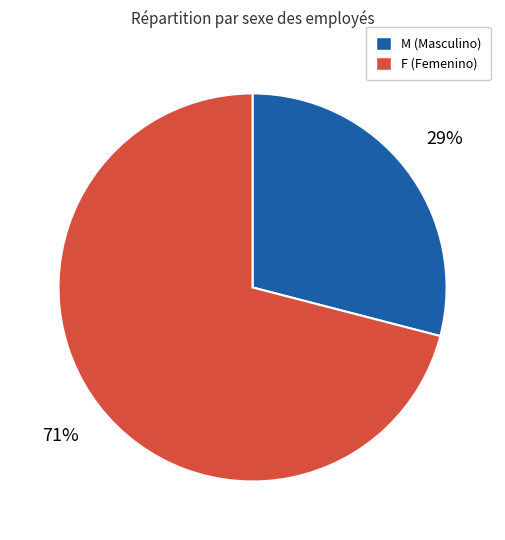

Which category has the smallest portion of the pie?

M